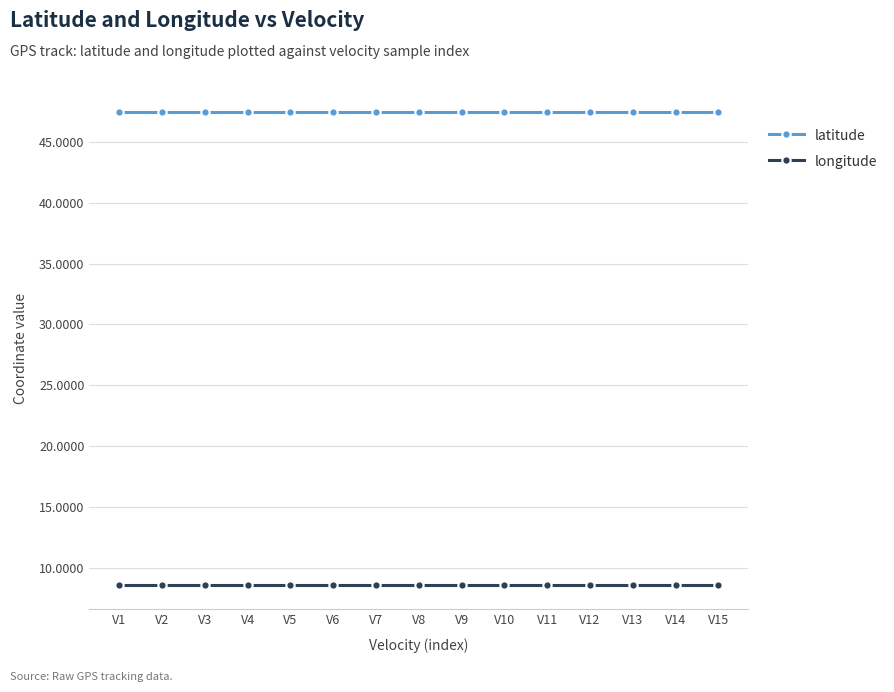

How many lines are shown in the chart?

2